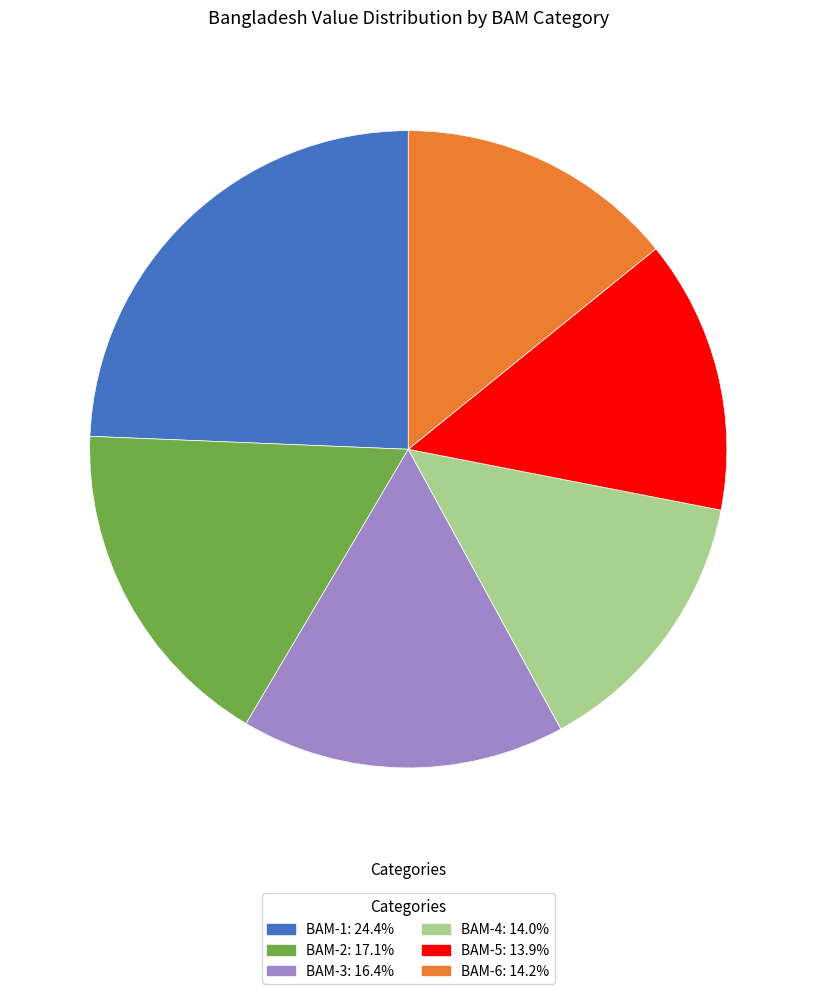

Which slice is the largest?

BAM-1